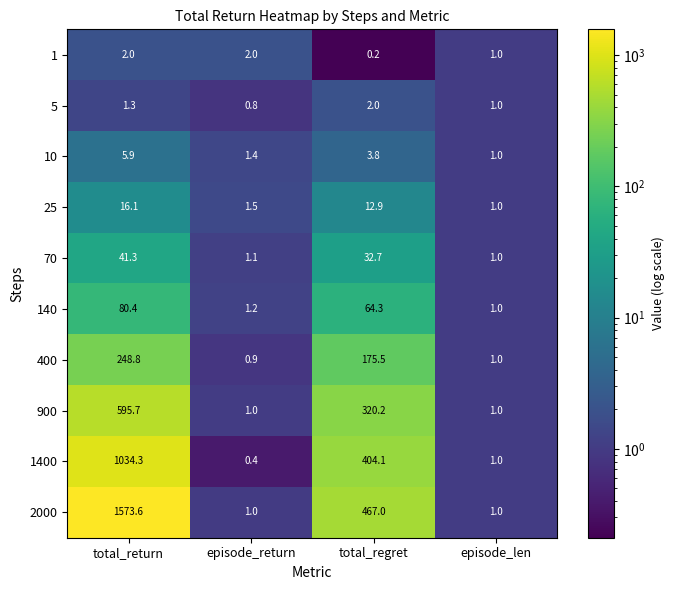

Is the value of 70 at episode_return greater than the value of 900 at episode_len?

Yes